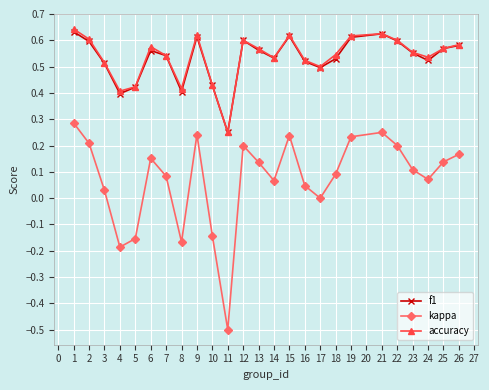

At how many categories does at least one series exceed 0?

25